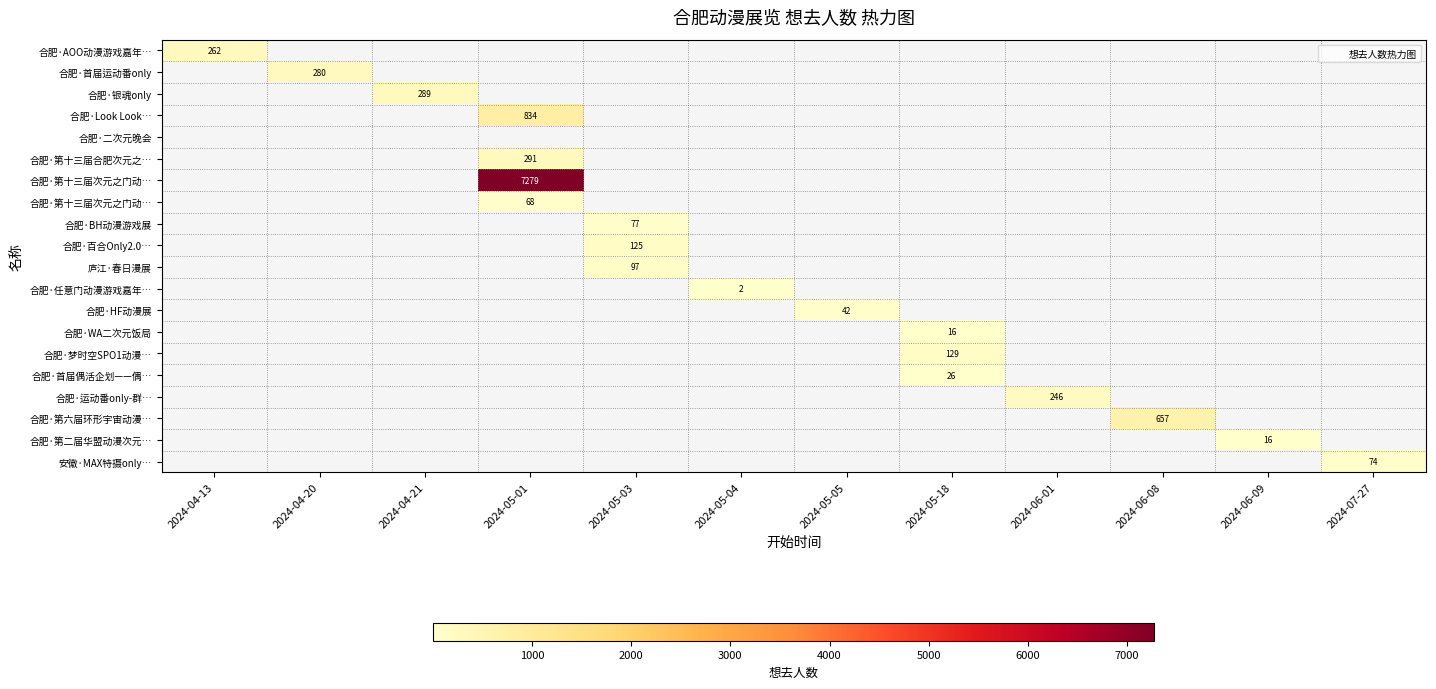

At how many categories does at least one series exceed 1277?

1